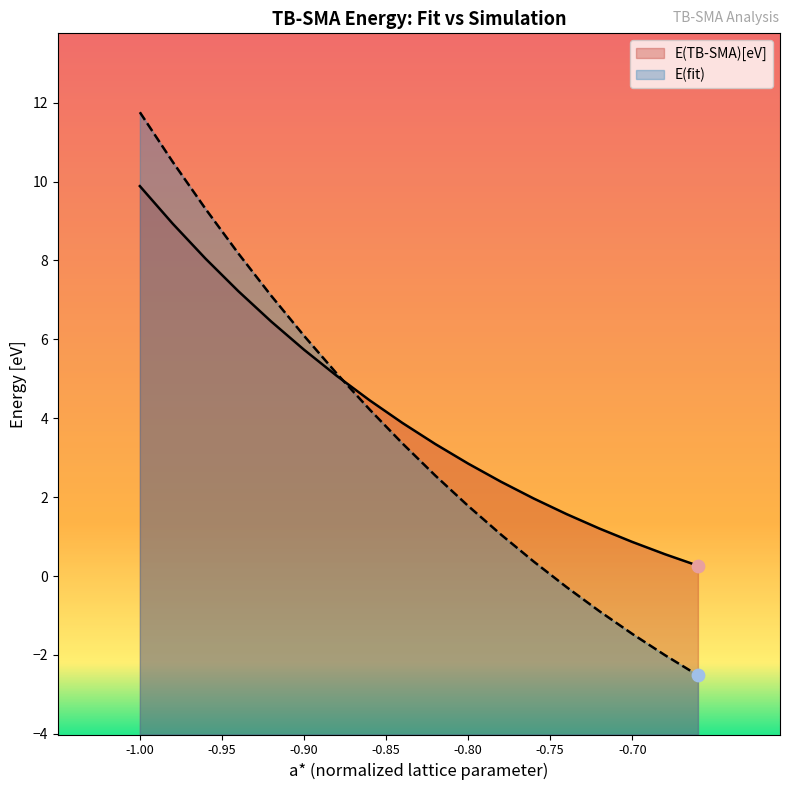

What are all the series names shown in the legend?

E(TB-SMA)[eV], E(fit)